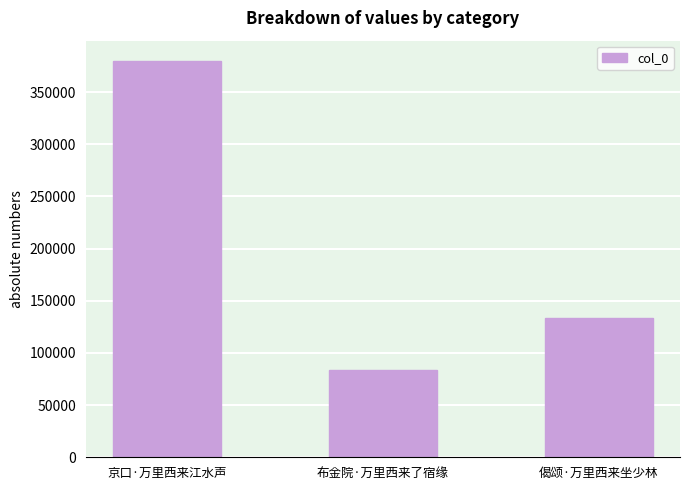

Is it true that the value at 京口·万里西来江水声 is 380345?

True